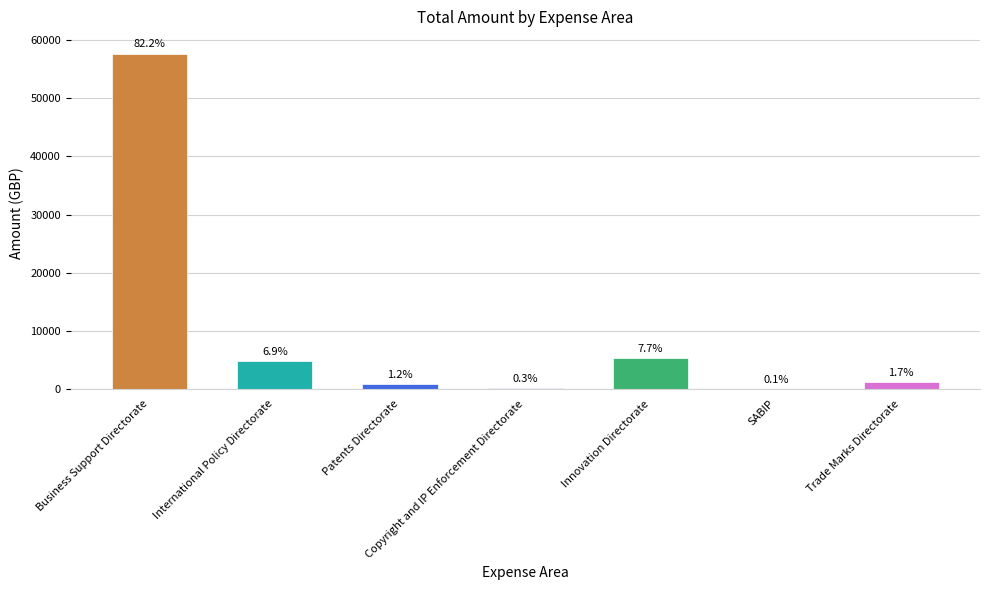

Reading right to left, what are all the values shown in this chart?

Trade Marks Directorate=1181.8	SABIP=41.1	Innovation Directorate=5386.0	Copyright and IP Enforcement Directorate=197.7	Patents Directorate=838.5	International Policy Directorate=4843.5	Business Support Directorate=57661.1